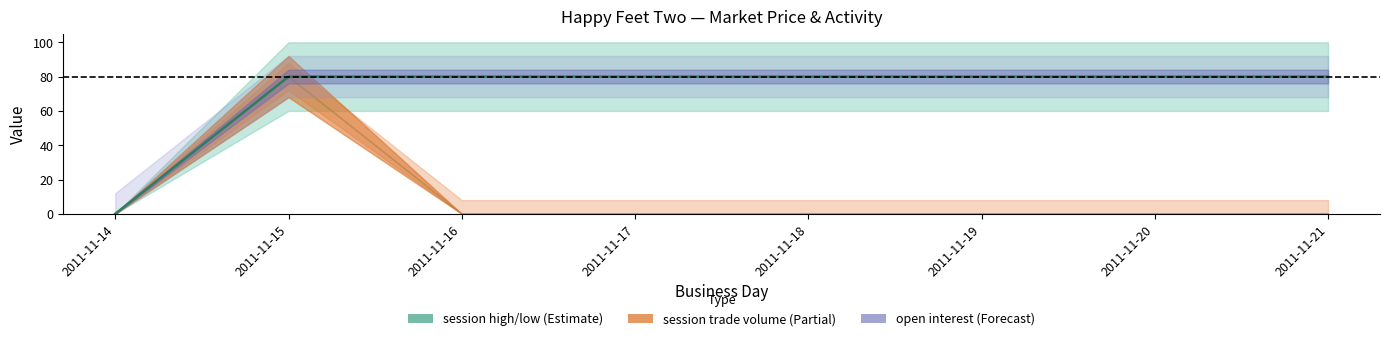

Reading right to left, list all the values displayed in this chart.

80	80	80	80	80	80	80	0